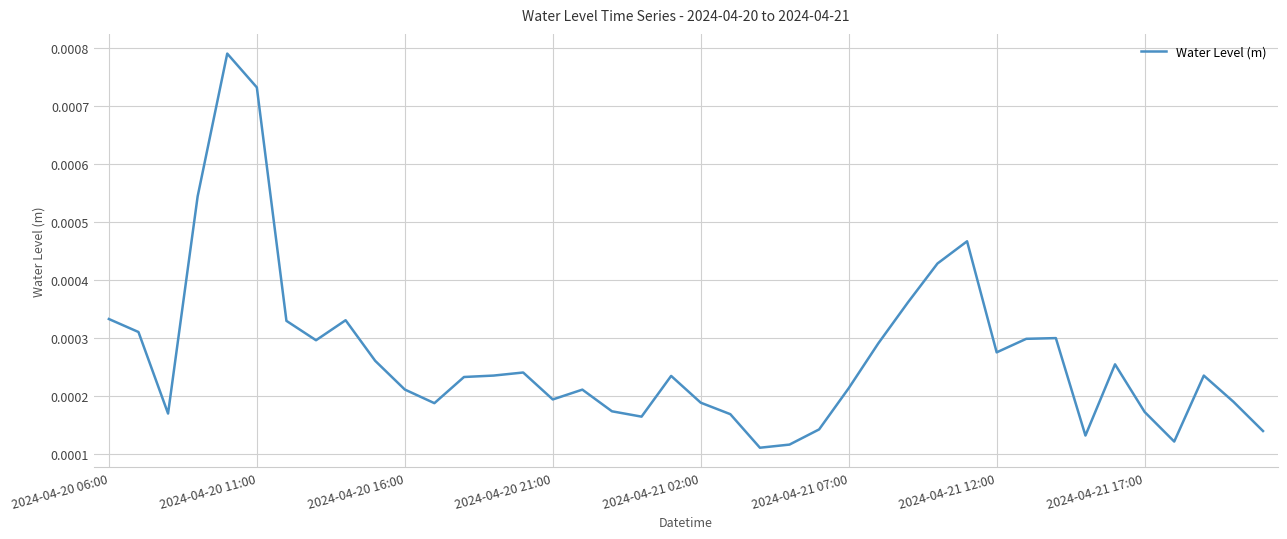

How many lines are shown in the chart?

1